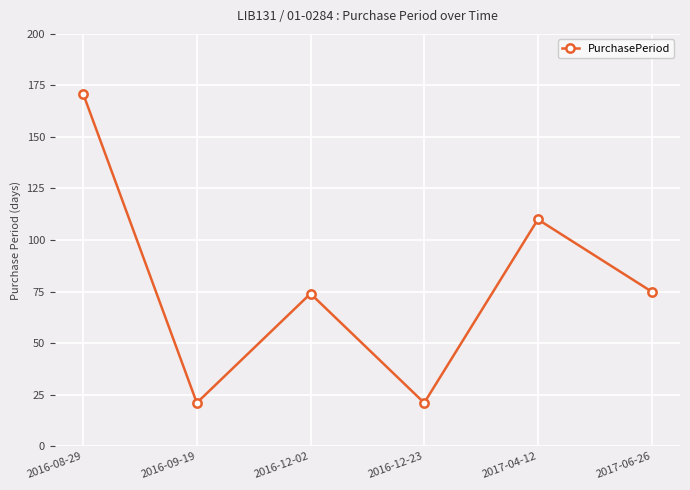

What is the label of the 4th point from the left?

2016-12-23